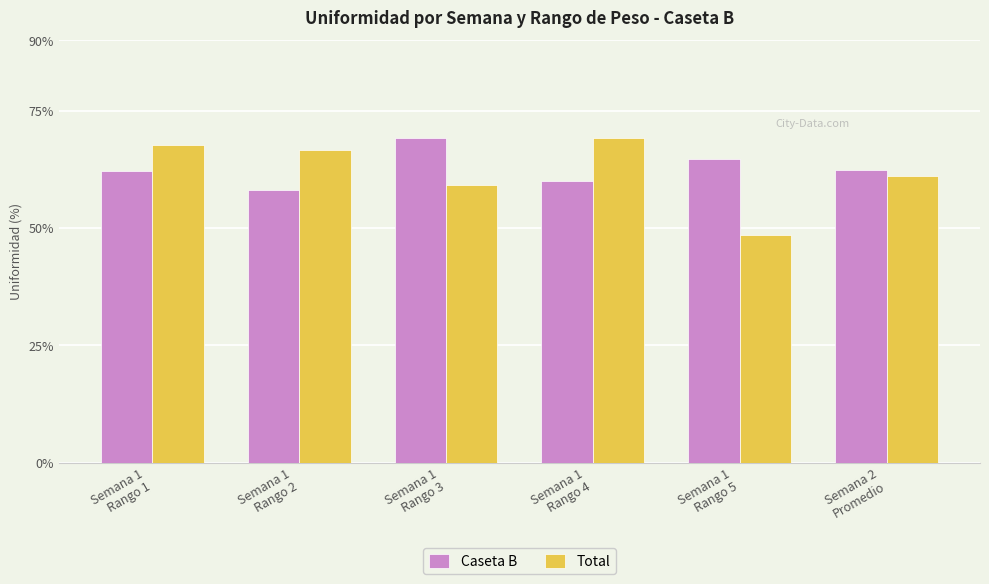

How many categories are shown in the chart?

6